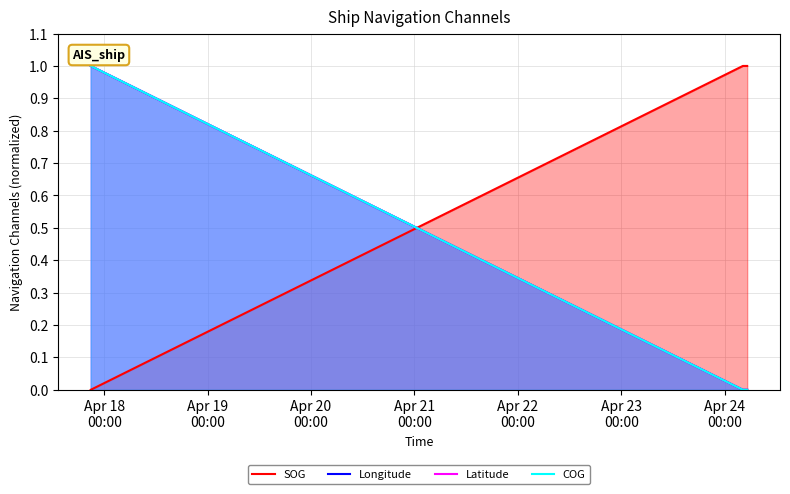

Between Apr 18
00:00 and Apr 19
00:00, which is larger?

Apr 19
00:00